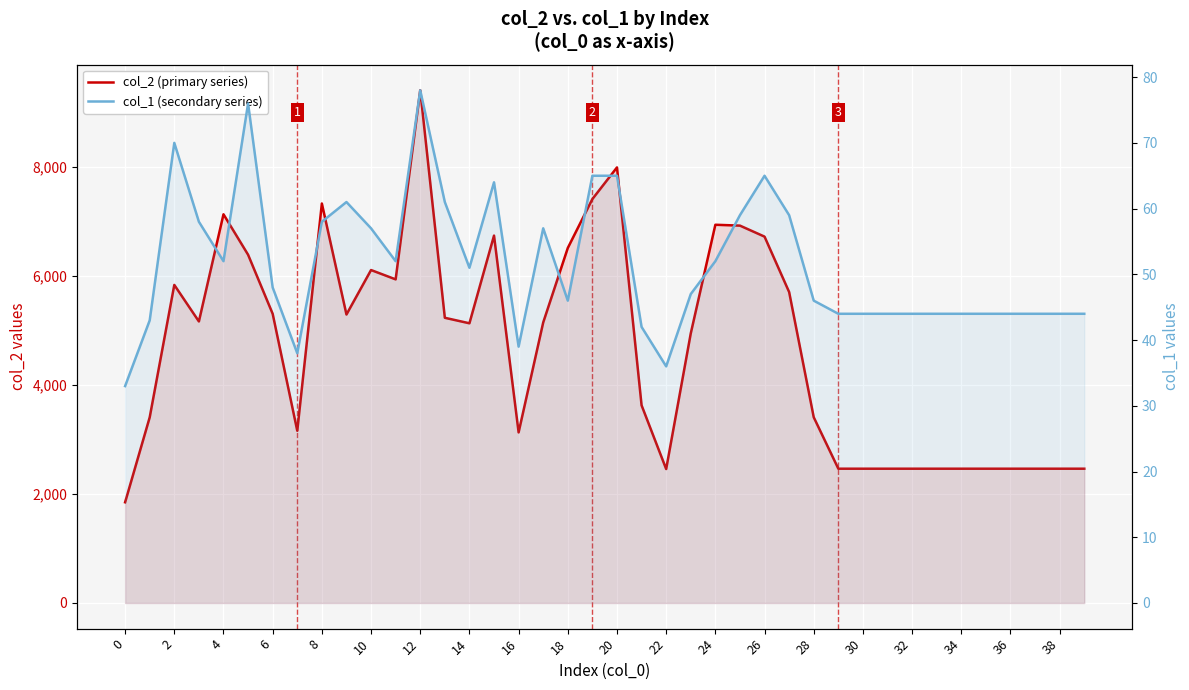

What is the difference between the maximum and minimum values in the col_1 (secondary series) series?

45